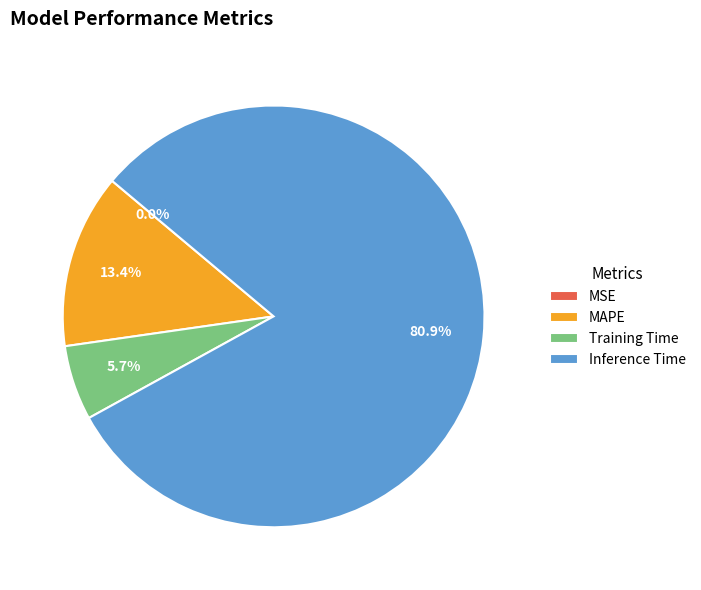

True or false: Training Time accounts for 1% of the total.

False